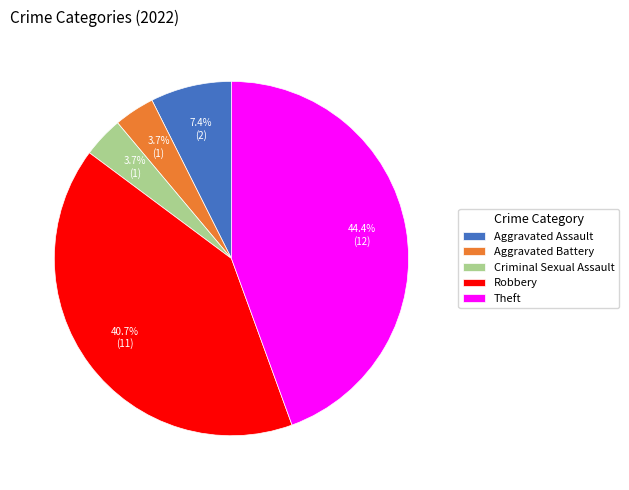

To the nearest percent, what is the difference between the Theft and Aggravated Battery slice percentages?

41%